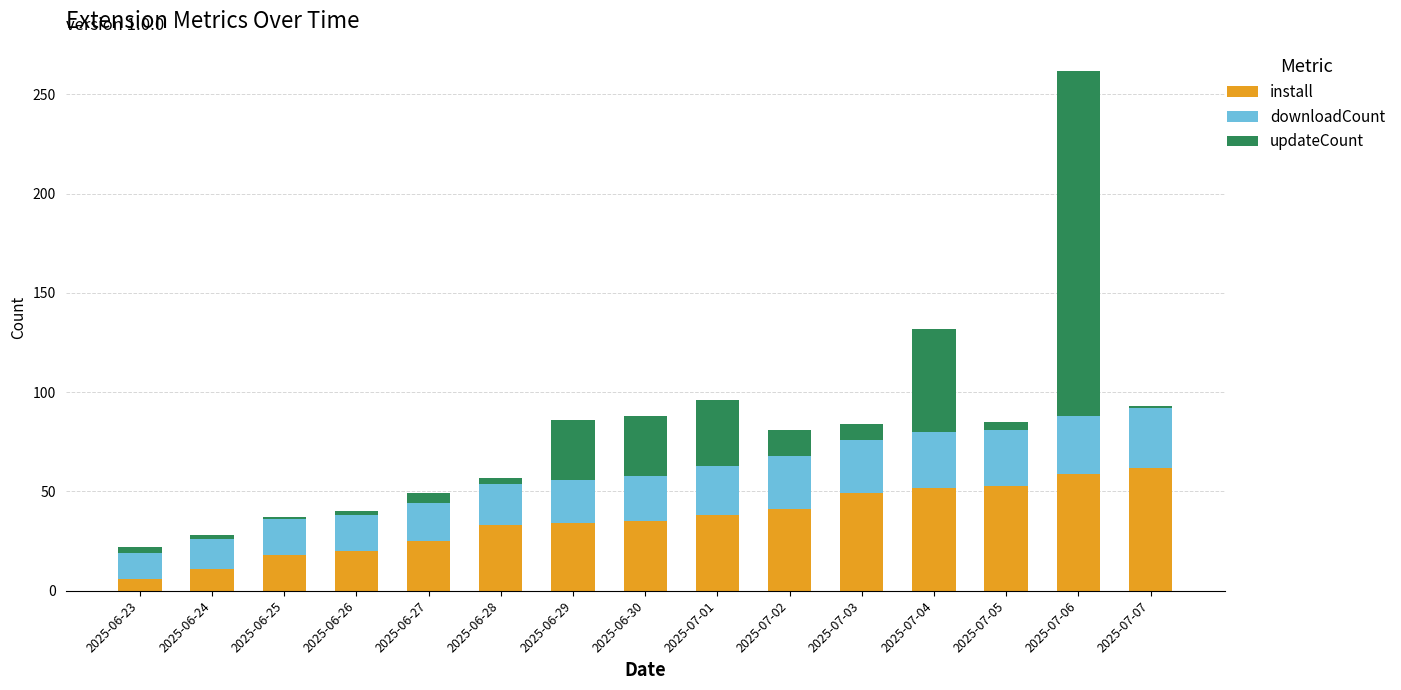

The install series shows 14 at 2025-06-29. True or false?

False